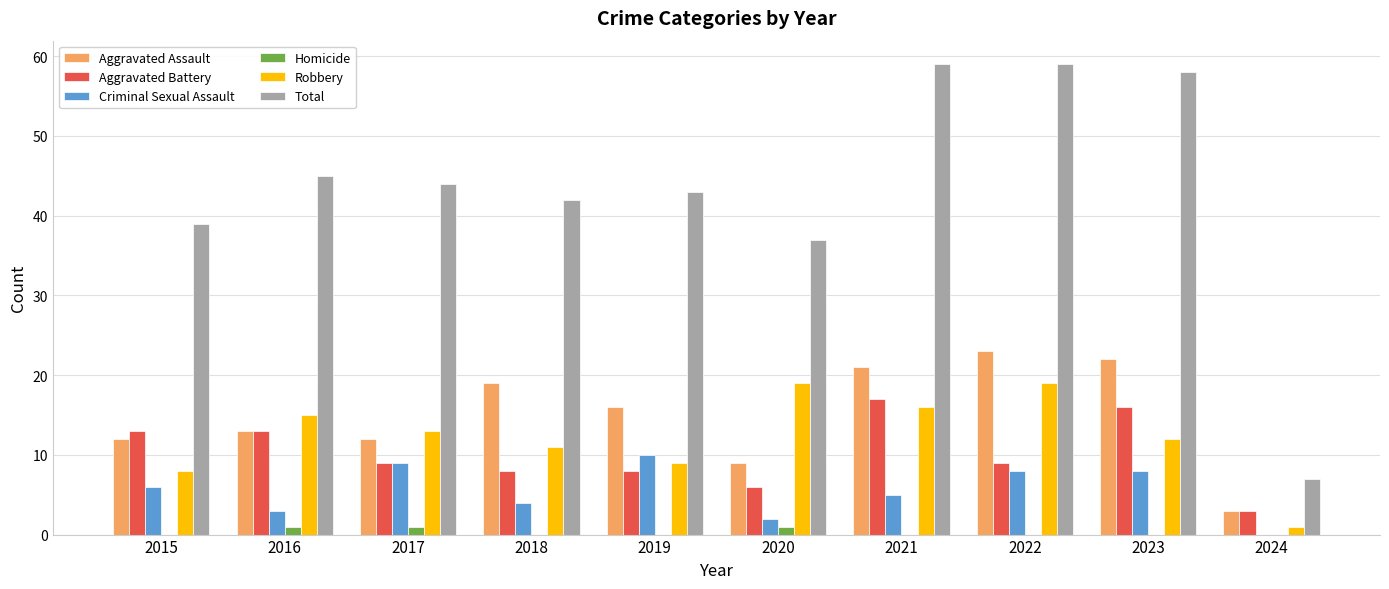

Reading left to right, extract all data points from this chart.

Aggravated Assault: 2015=12	2016=13	2017=12	2018=19	2019=16	2020=9	2021=21	2022=23	2023=22	2024=3
Aggravated Battery: 2015=13	2016=13	2017=9	2018=8	2019=8	2020=6	2021=17	2022=9	2023=16	2024=3
Criminal Sexual Assault: 2015=6	2016=3	2017=9	2018=4	2019=10	2020=2	2021=5	2022=8	2023=8	2024=0
Homicide: 2015=0	2016=1	2017=1	2018=0	2019=0	2020=1	2021=0	2022=0	2023=0	2024=0
Robbery: 2015=8	2016=15	2017=13	2018=11	2019=9	2020=19	2021=16	2022=19	2023=12	2024=1
Total: 2015=39	2016=45	2017=44	2018=42	2019=43	2020=37	2021=59	2022=59	2023=58	2024=7